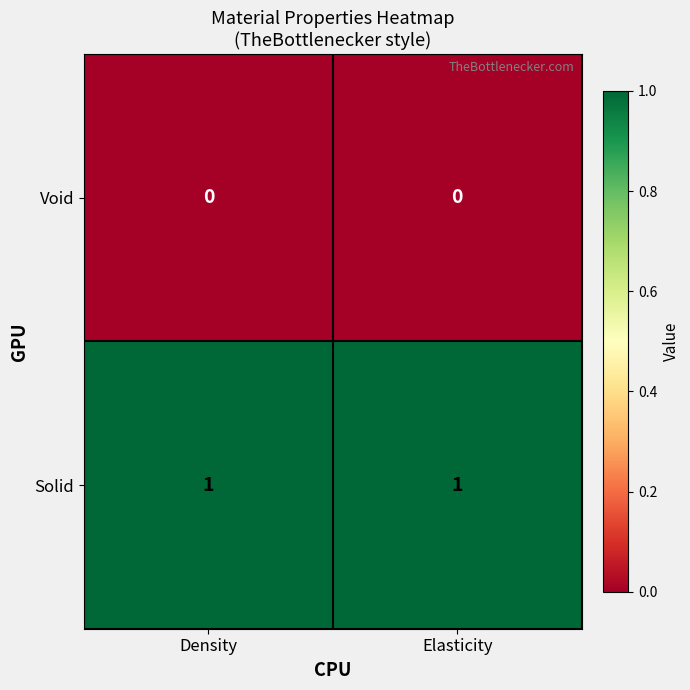

The Solid series shows 2 at Elasticity. True or false?

False